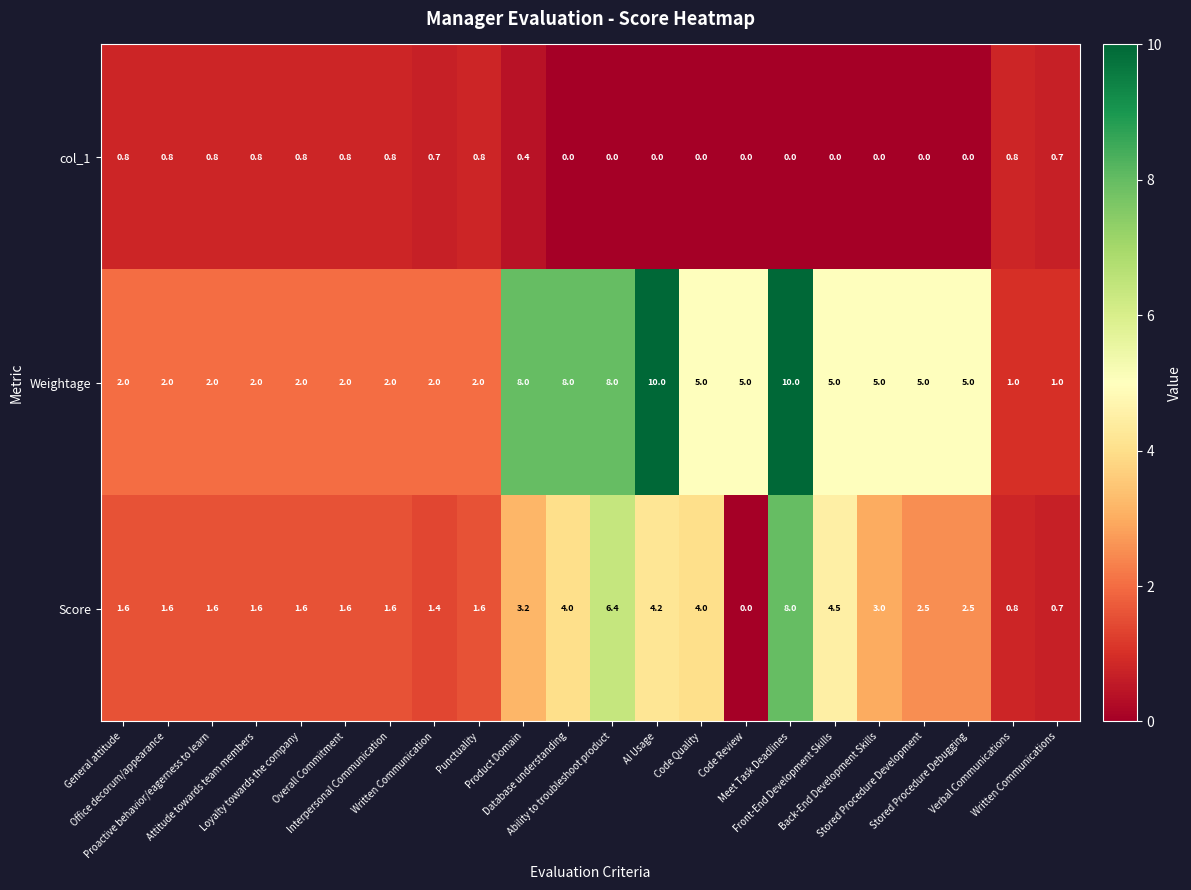

What is the greatest value displayed?

10.0